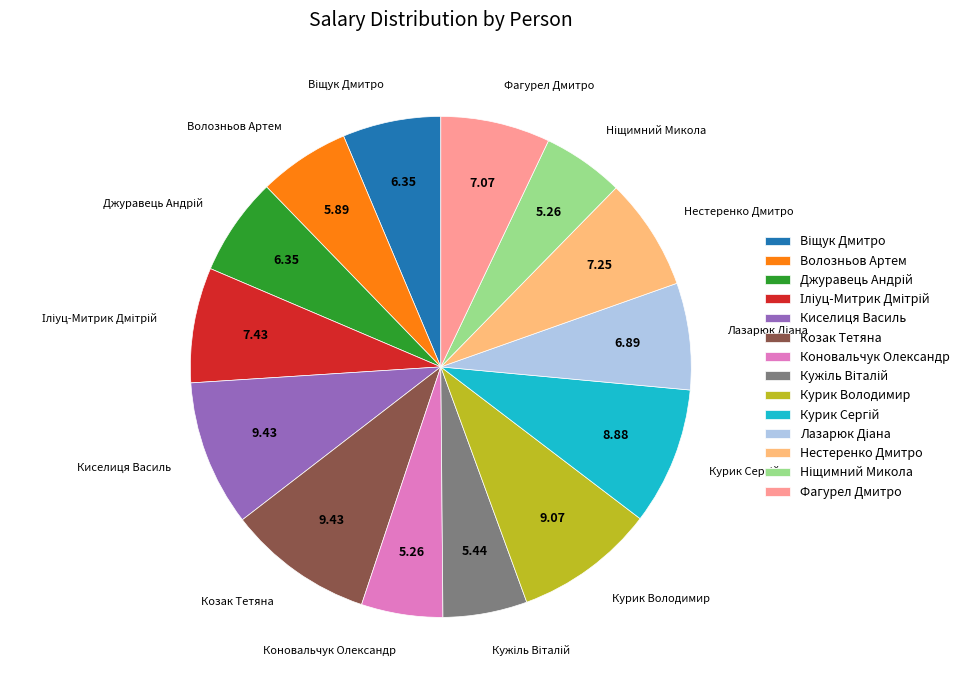

Does any single category account for the majority?

No